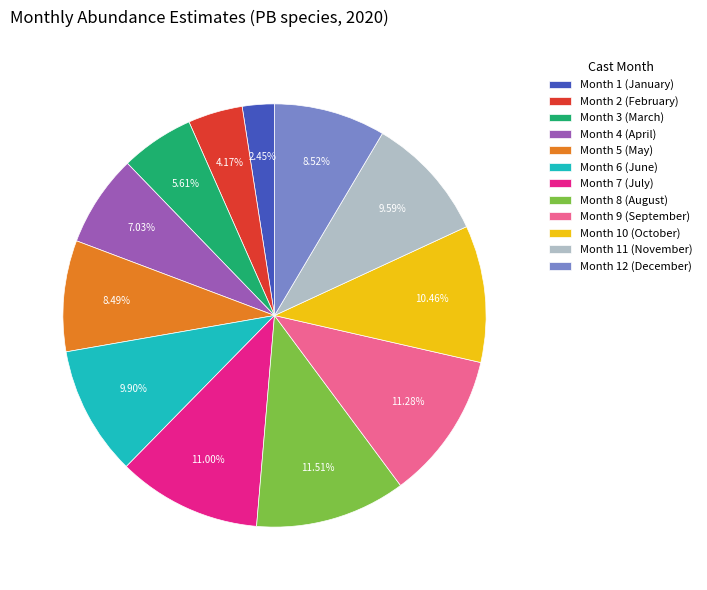

Is the sum of Month 7 (July) and Month 3 (March) greater than half?

No